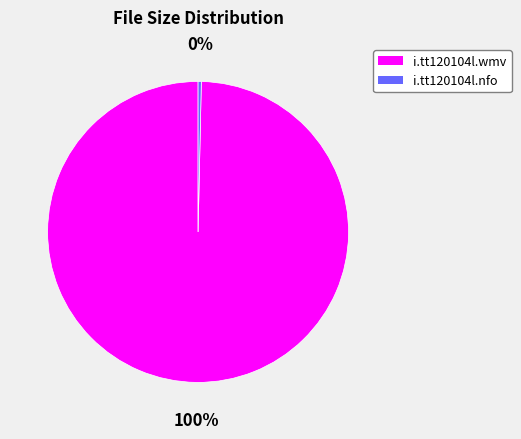

Between i.tt120104l.wmv and i.tt120104l.nfo, which is larger?

i.tt120104l.wmv